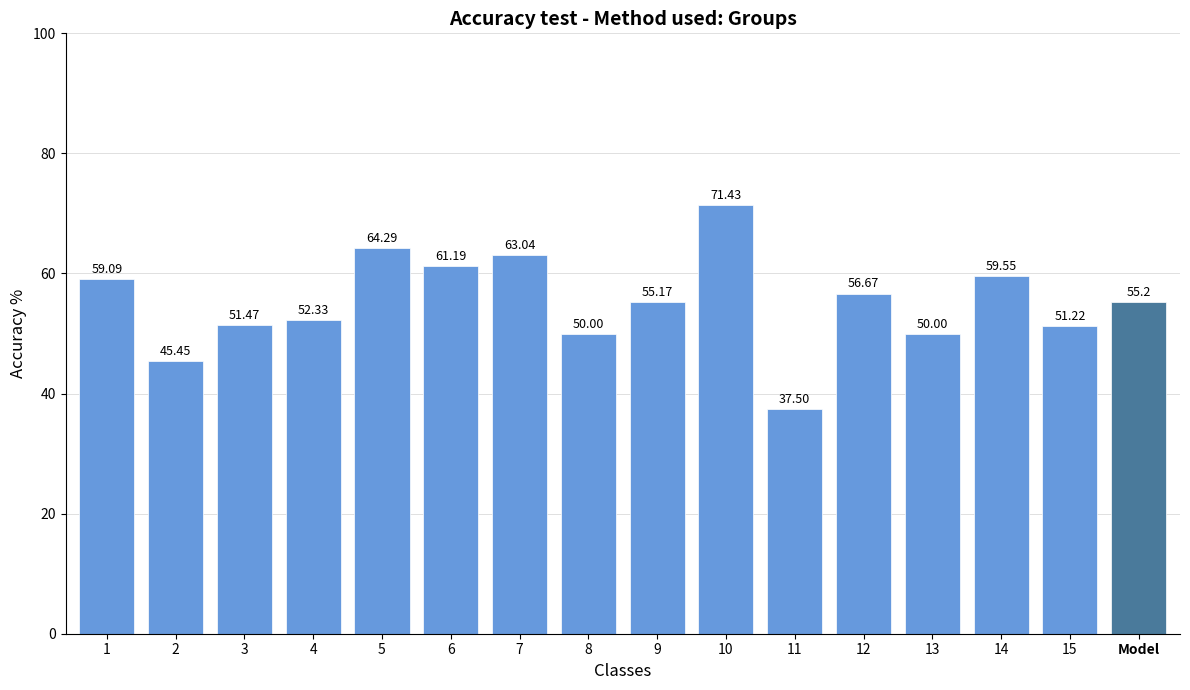

How many data points are less than 55?

7